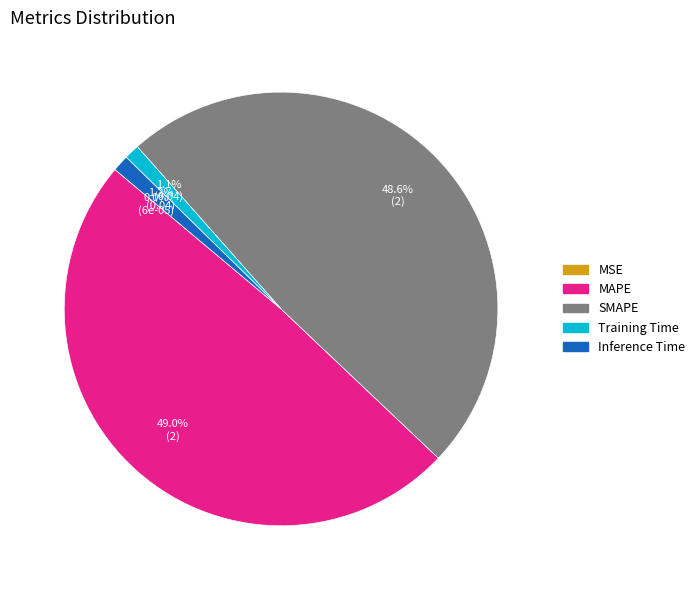

How much of the chart is everything except Training Time?

98.9%